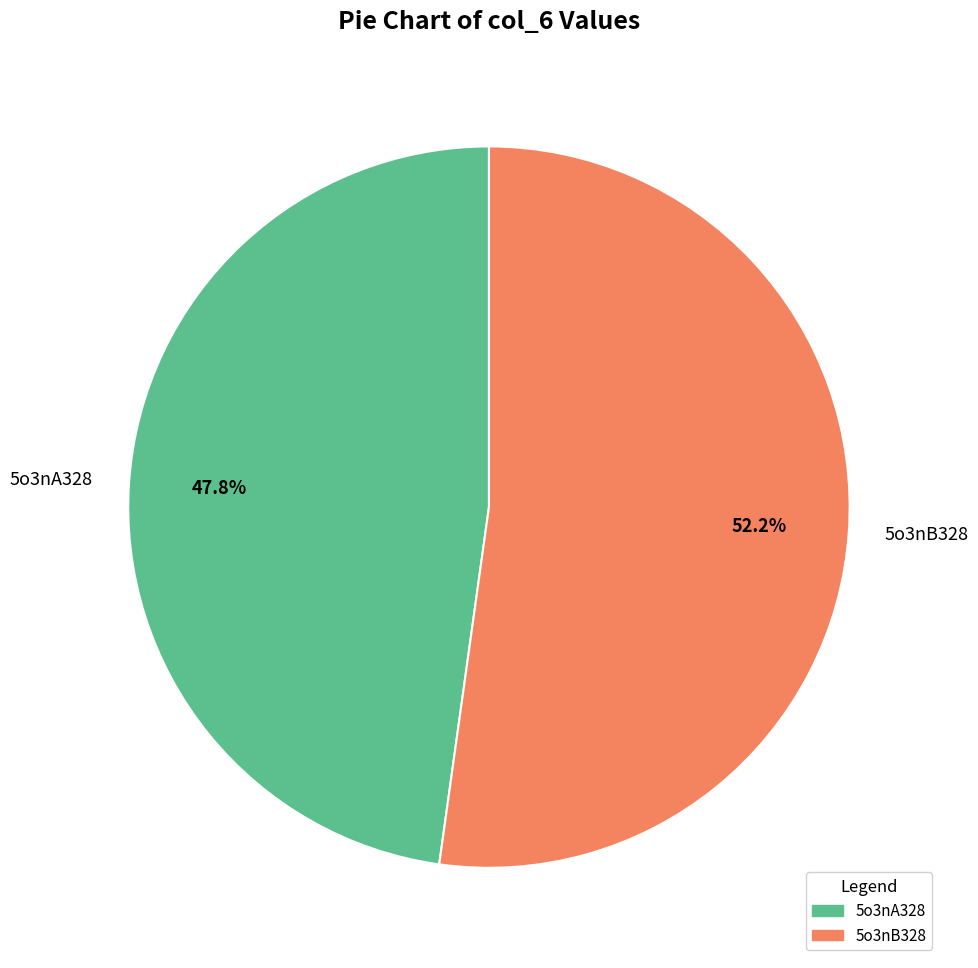

What portion of the pie excludes 5o3nB328?

47.8%